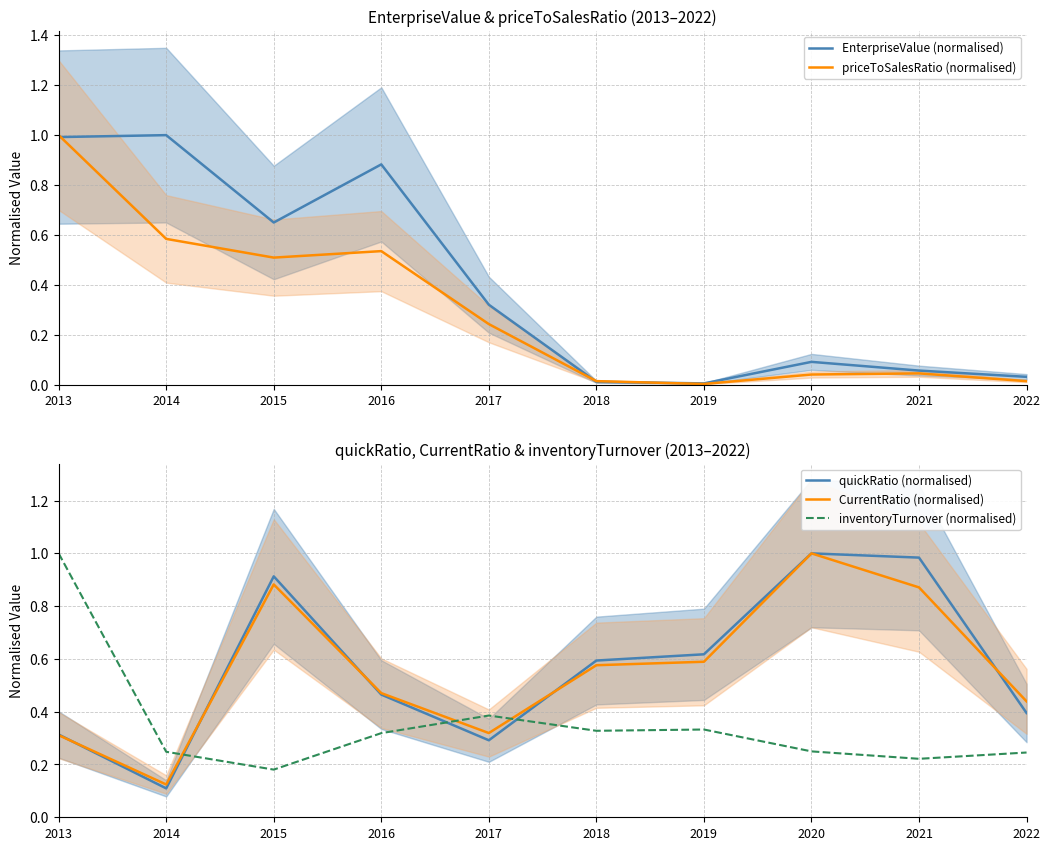

Reading left to right, what are all the values shown in this chart?

EnterpriseValue (normalised): 1.0	1.0	0.6	0.9	0.3	0.0	0.0	0.1	0.1	0.0
priceToSalesRatio (normalised): 1.0	0.6	0.5	0.5	0.2	0.0	0.0	0.0	0.0	0.0
quickRatio (normalised): 0.3	0.1	0.9	0.5	0.3	0.6	0.6	1.0	1.0	0.4
CurrentRatio (normalised): 0.3	0.1	0.9	0.5	0.3	0.6	0.6	1.0	0.9	0.4
inventoryTurnover (normalised): 1.0	0.2	0.2	0.3	0.4	0.3	0.3	0.2	0.2	0.2